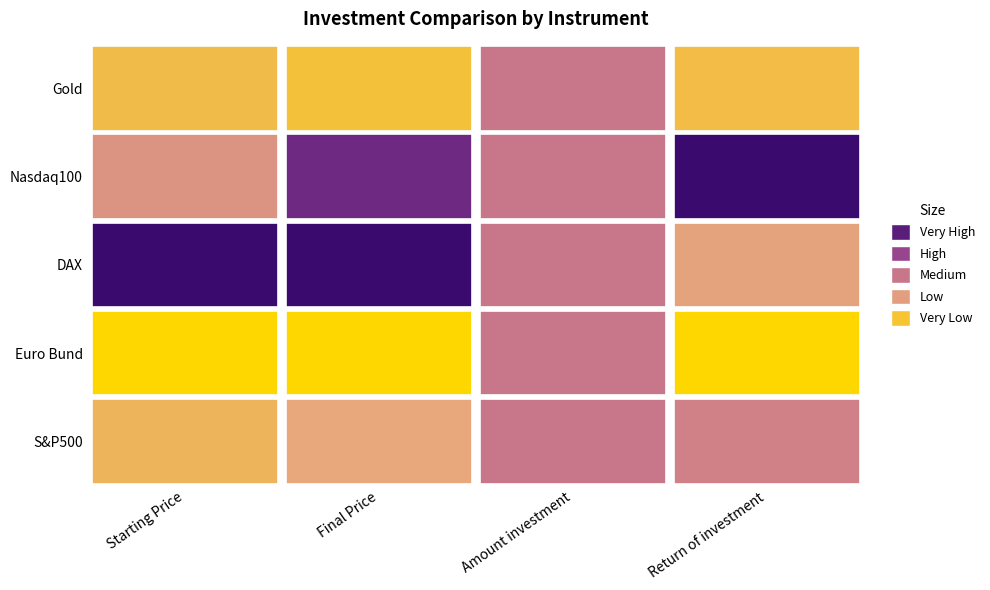

Reading left to right, what are all the values shown in this chart?

Gold: 1392.0	2020.5	10000.0	14509.0
Nasdaq100: 3004.0	13446.0	10000.0	44756.0
DAX: 8347.0	15992.0	10000.0	19158.0
Euro Bund: 144.0	135.9	10000.0	9406.0
S&P500: 1655.0	4144.5	10000.0	25038.0